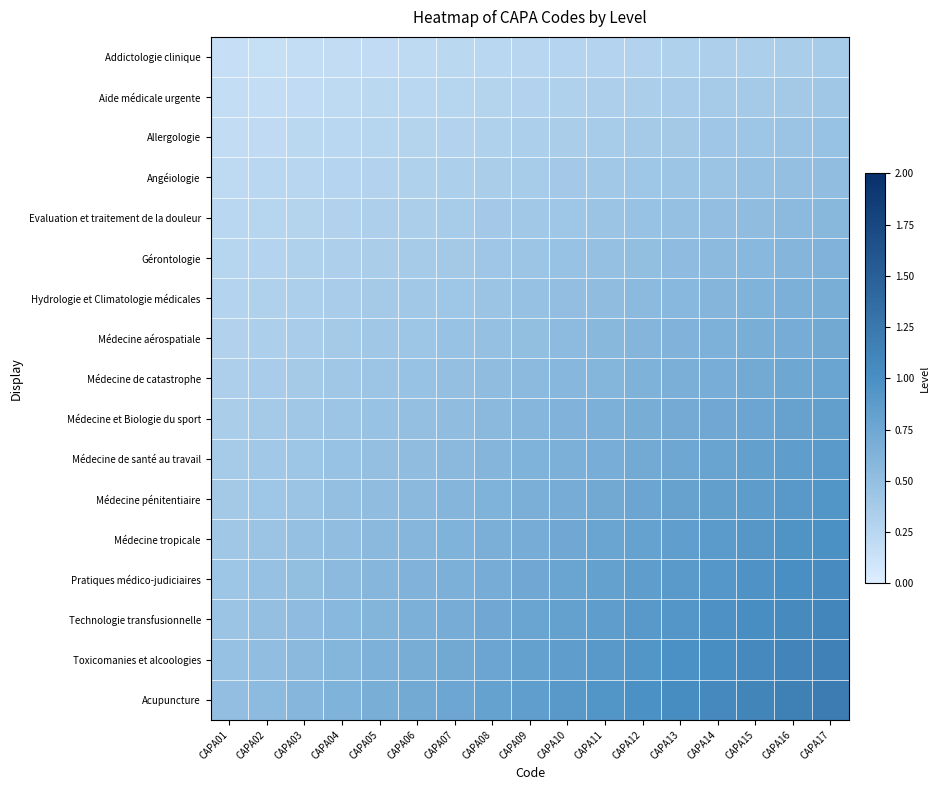

Which series has the widest spread of values?

Acupuncture